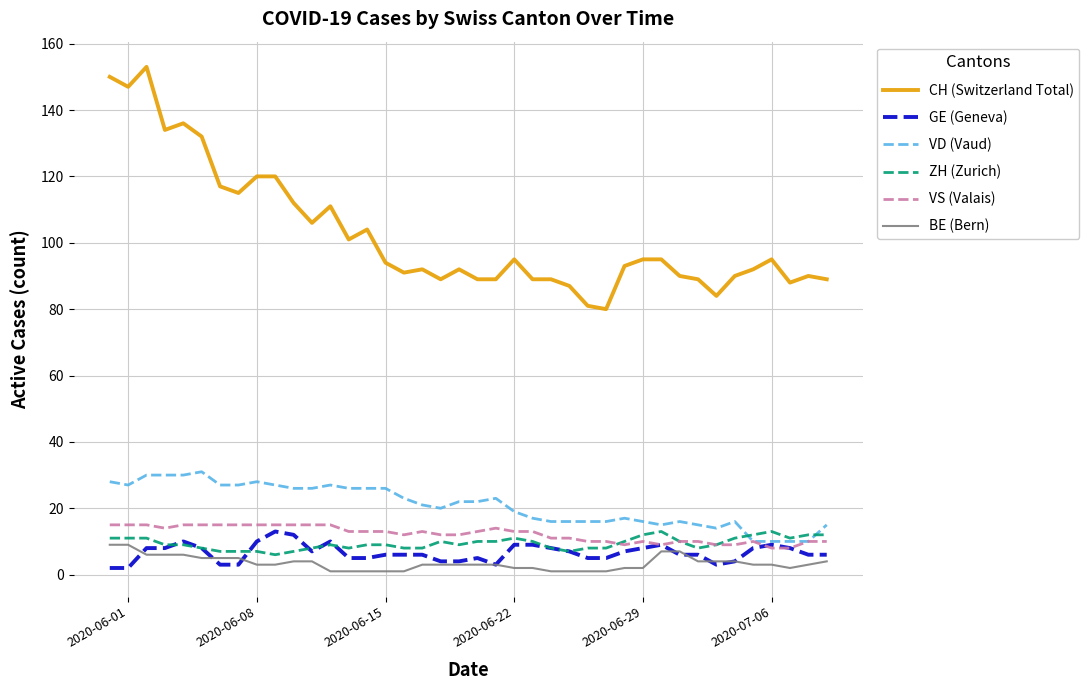

How many lines are shown in the chart?

6